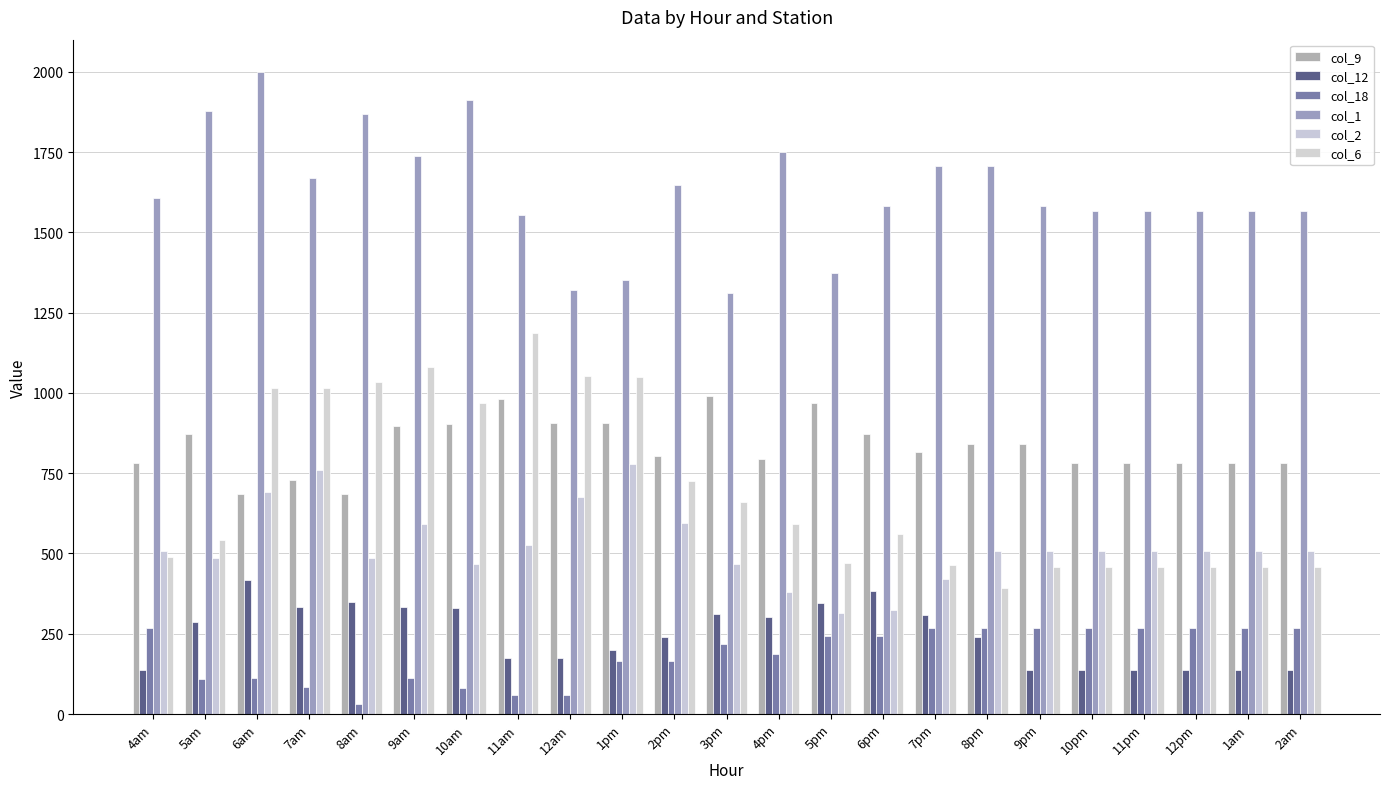

Reading left to right, list all the values displayed in this chart.

col_9: 781.5	871.0	684.3	730.2	685.7	897.4	902.2	979.8	905.2	905.2	803.8	991.1	795.4	968.3	871.6	816.6	839.3	839.3	781.5	781.5	781.5	781.5	781.5
col_12: 136.7	285.9	416.9	334.3	348.5	334.3	329.3	174.4	174.4	198.5	241.1	311.1	303.3	346.5	383.9	307.7	240.9	136.7	136.7	136.7	136.7	136.7	136.7
col_18: 268.3	108.3	113.2	84.7	30.8	113.2	82.4	59.3	59.3	164.9	164.9	218.8	188.0	242.4	242.4	268.3	268.3	268.3	268.3	268.3	268.3	268.3	268.3
col_1: 1605.4	1876.2	1999.8	1668.9	1868.7	1737.9	1912.8	1553.3	1321.5	1352.3	1646.5	1309.5	1751.2	1373.0	1582.2	1706.6	1706.6	1582.2	1567.3	1567.3	1567.3	1567.3	1567.3
col_2: 509.0	487.3	691.8	759.2	487.3	593.1	467.3	526.7	676.2	778.5	595.5	467.0	378.7	315.7	324.7	420.7	509.0	509.0	509.0	509.0	509.0	509.0	509.0
col_6: 489.5	541.2	1015.8	1015.8	1034.7	1080.5	968.4	1186.2	1052.3	1048.3	724.4	660.3	591.5	471.6	561.1	463.3	392.0	458.8	458.8	458.8	458.8	458.8	458.8